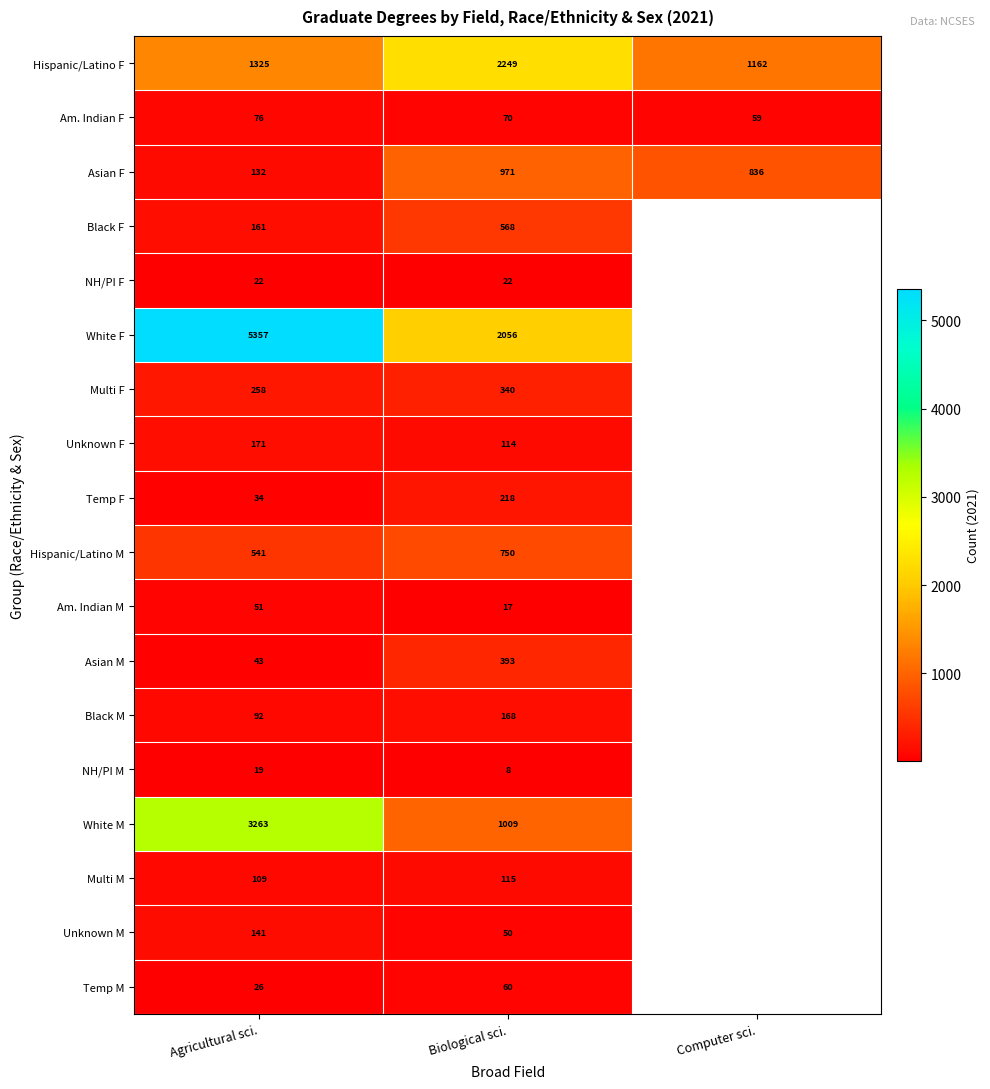

Which series changed the most between Agricultural sci. and Biological sci.?

White F